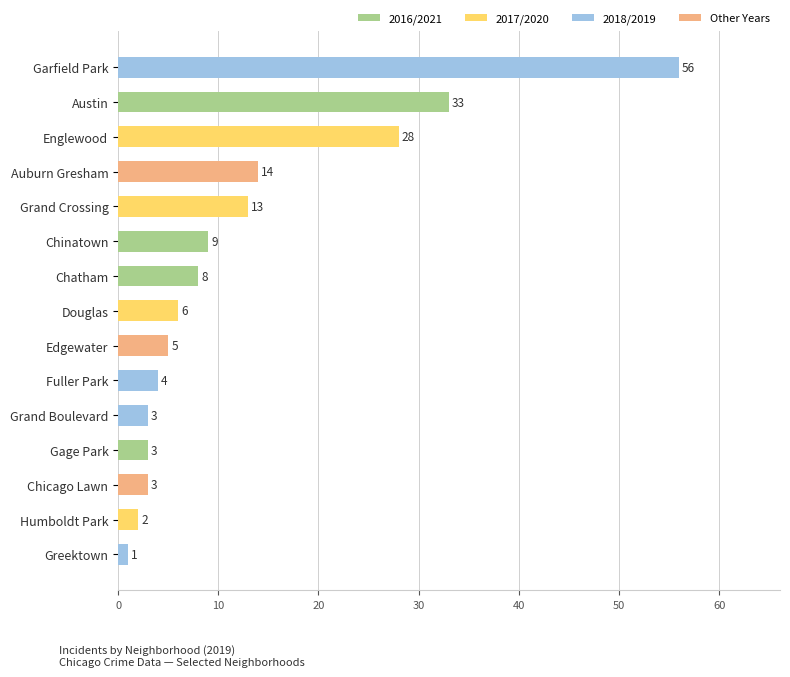

Is it true that the value at Humboldt Park is 2?

True